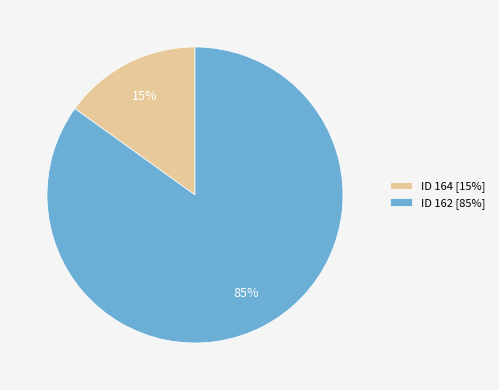

To the nearest percent, what is the combined percentage of ID 164 [15%] and ID 162 [85%]?

100%